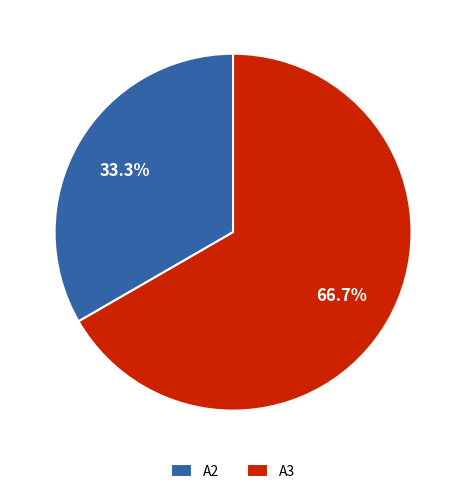

Which has a higher value, A3 or A2?

A3